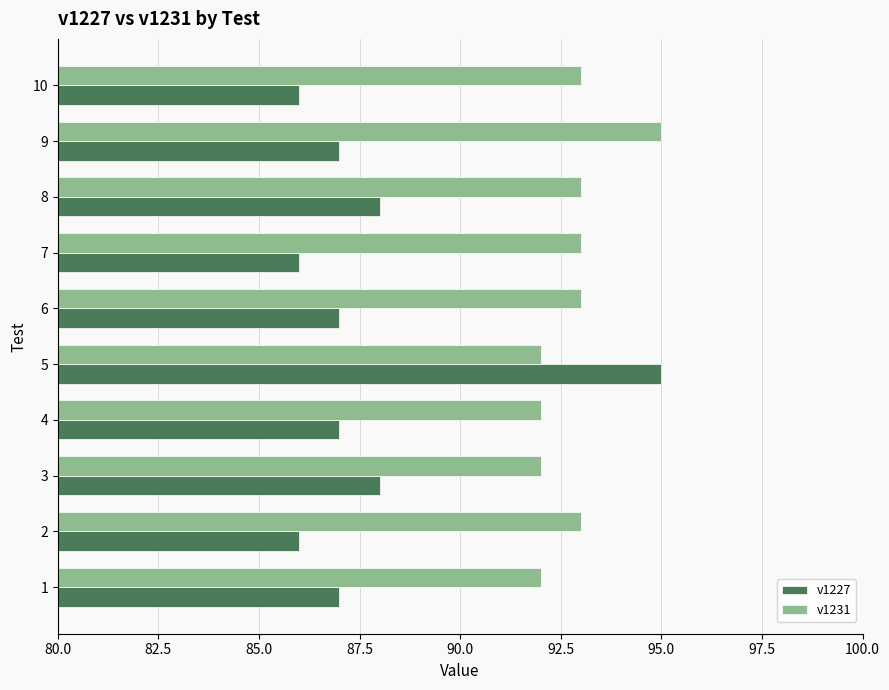

The value of v1227 at 9 is 121. True or false?

False